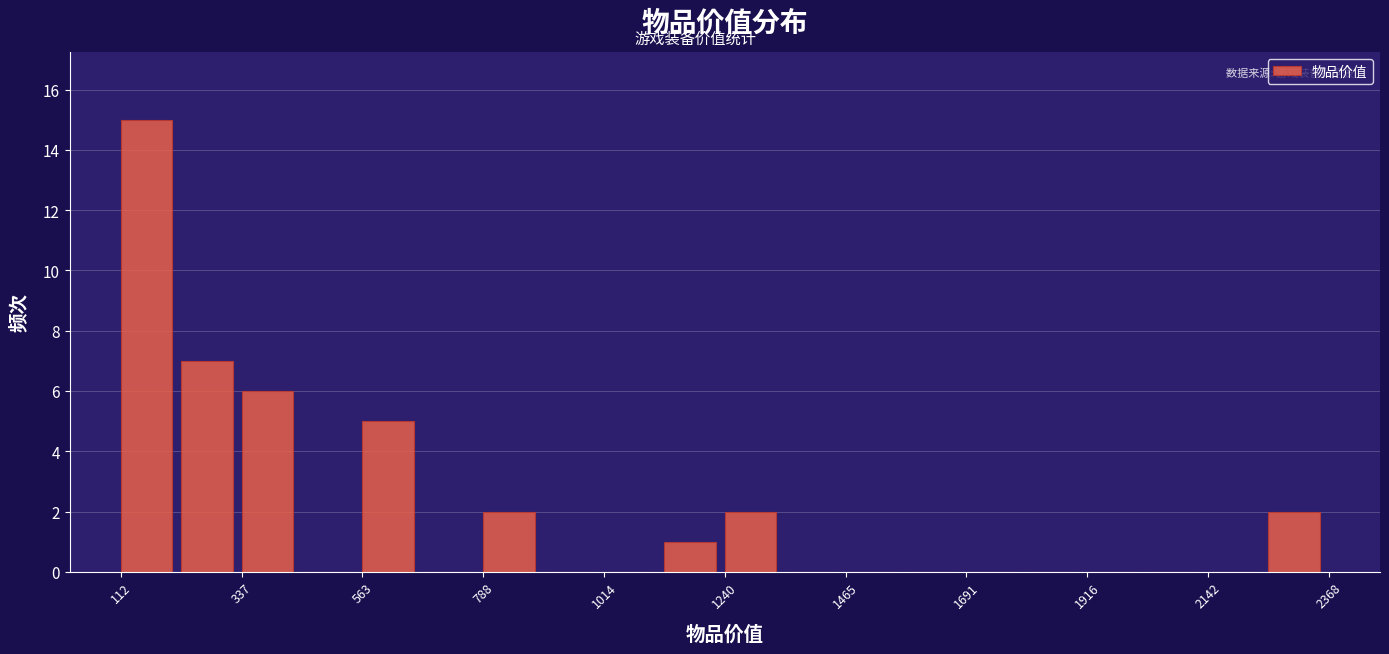

Read against the x-axis, roughly where is the centre of the tallest bar?

150